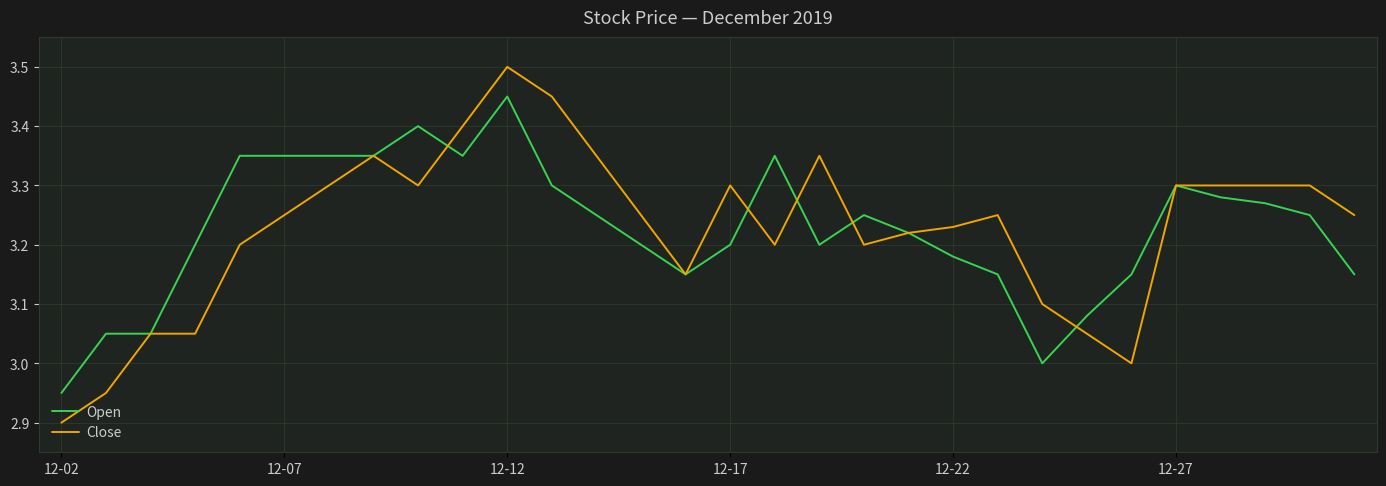

Rank the series by their maximum value, from lowest to highest.

Open, Close